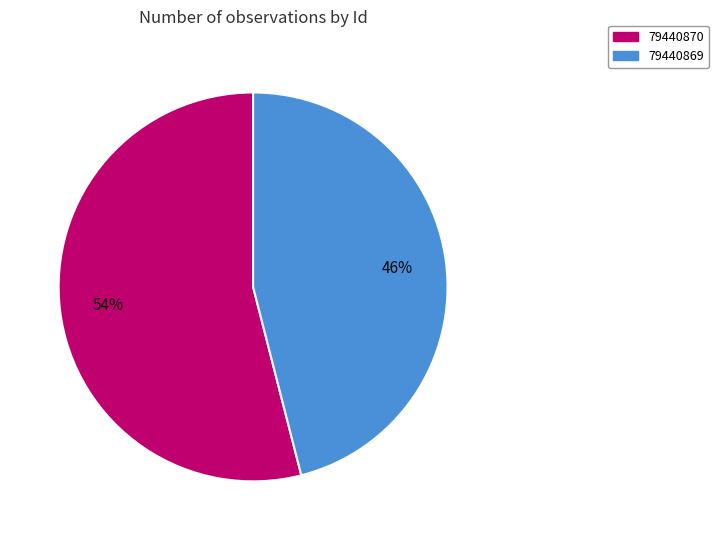

To the nearest percent, what is the average slice percentage?

50%